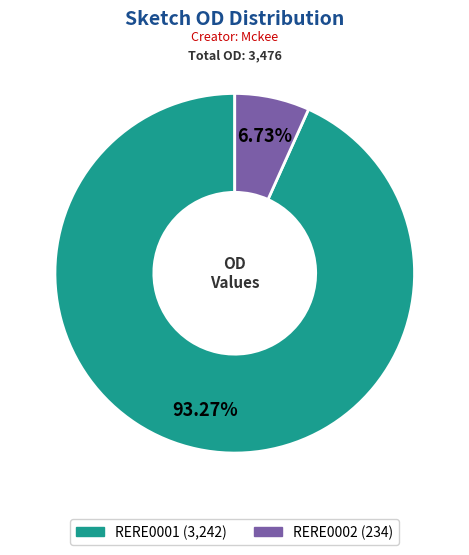

Which has a higher value, RERE0002 or RERE0001?

RERE0001